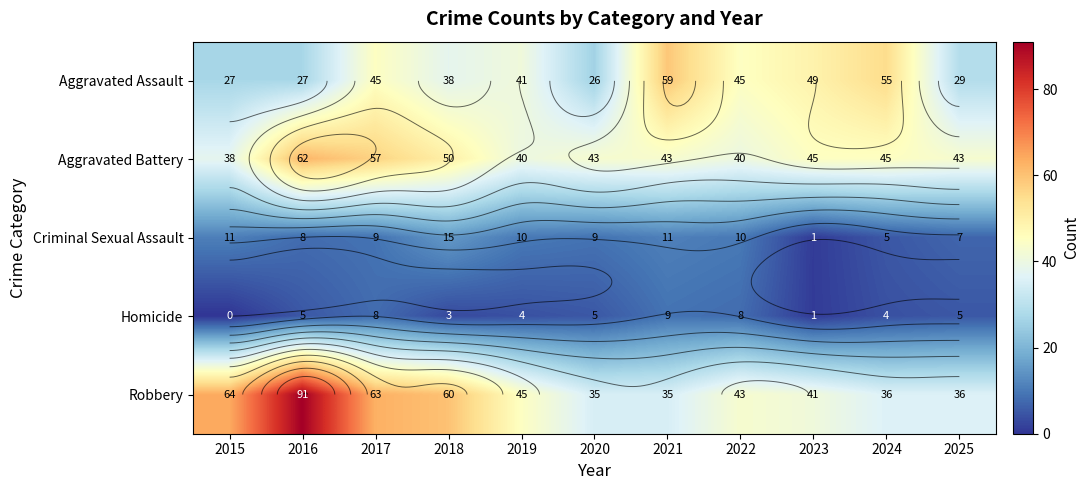

The value of Homicide at 2015 is 5. True or false?

False